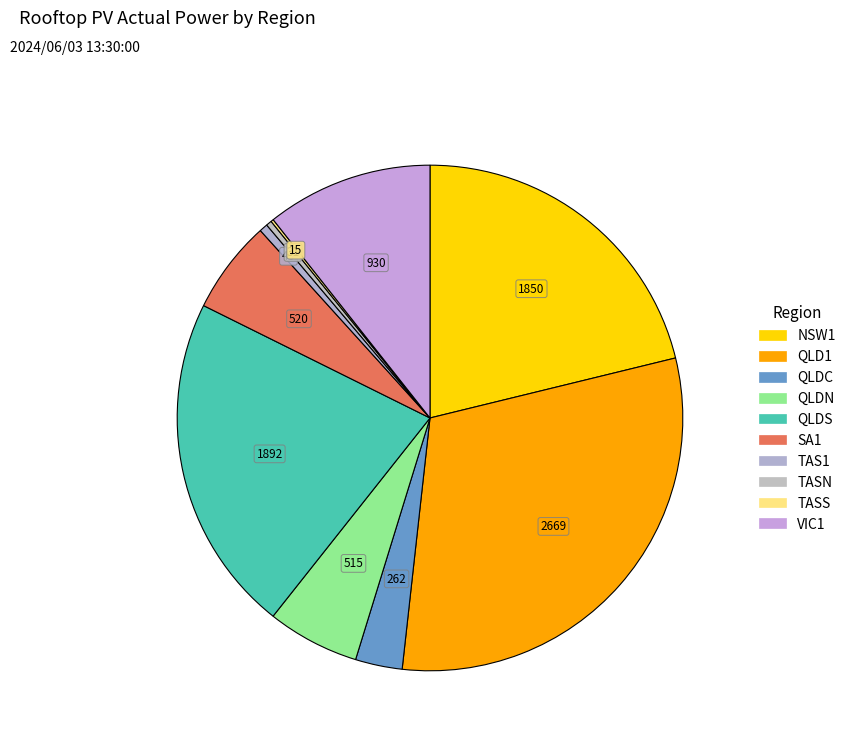

What portion of the pie excludes SA1?

94.0%